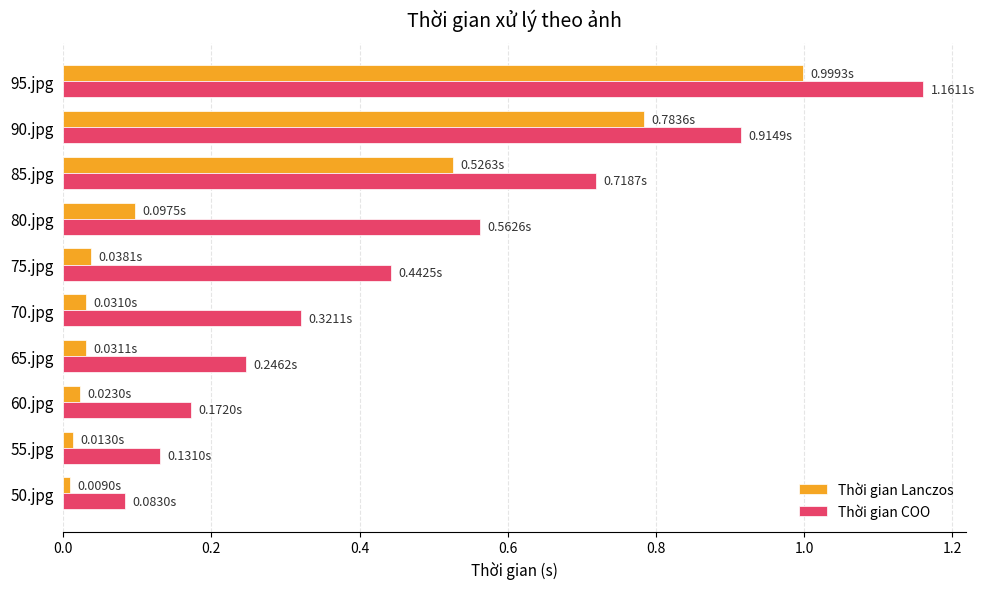

Rank the series by their maximum value, from highest to lowest.

Thời gian COO, Thời gian Lanczos